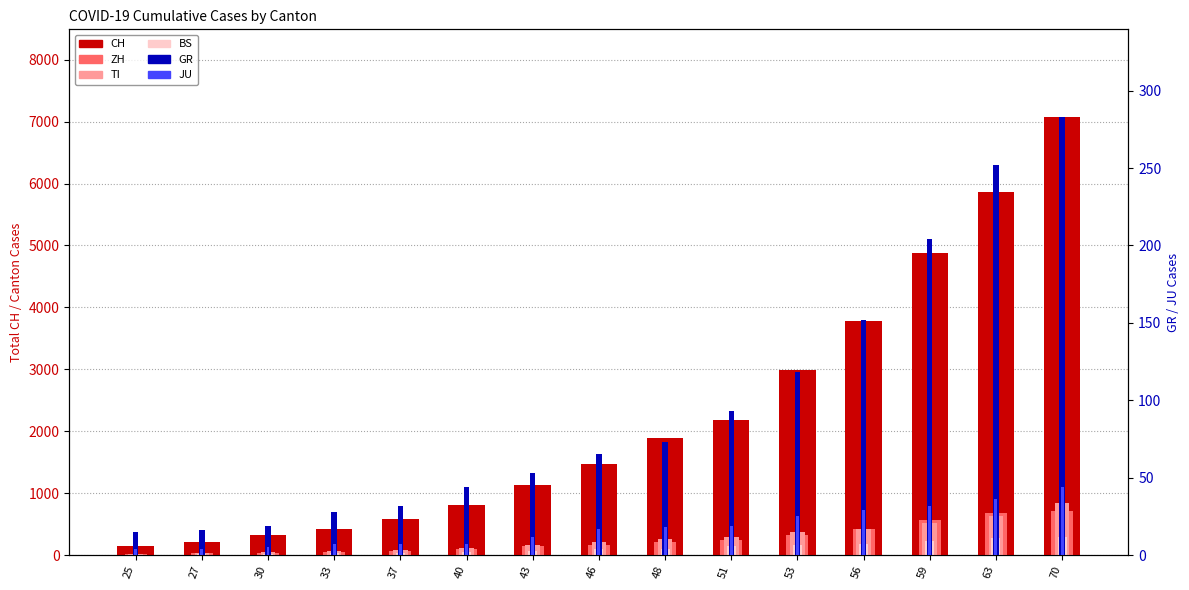

At which label does CH reach its peak?

70